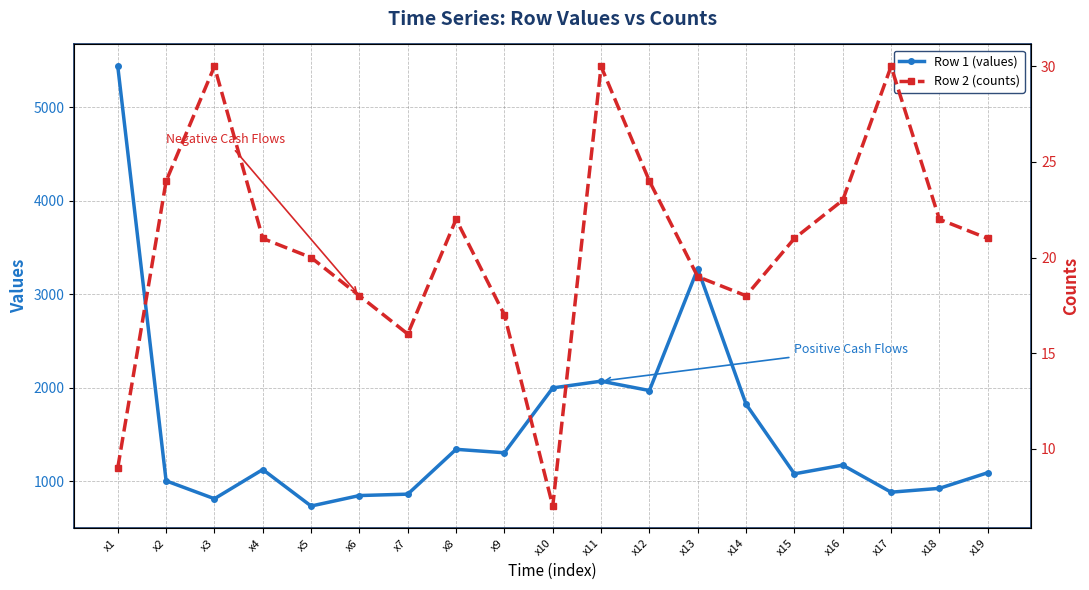

At which label is Row 1 (values) closest to 3085?

x13